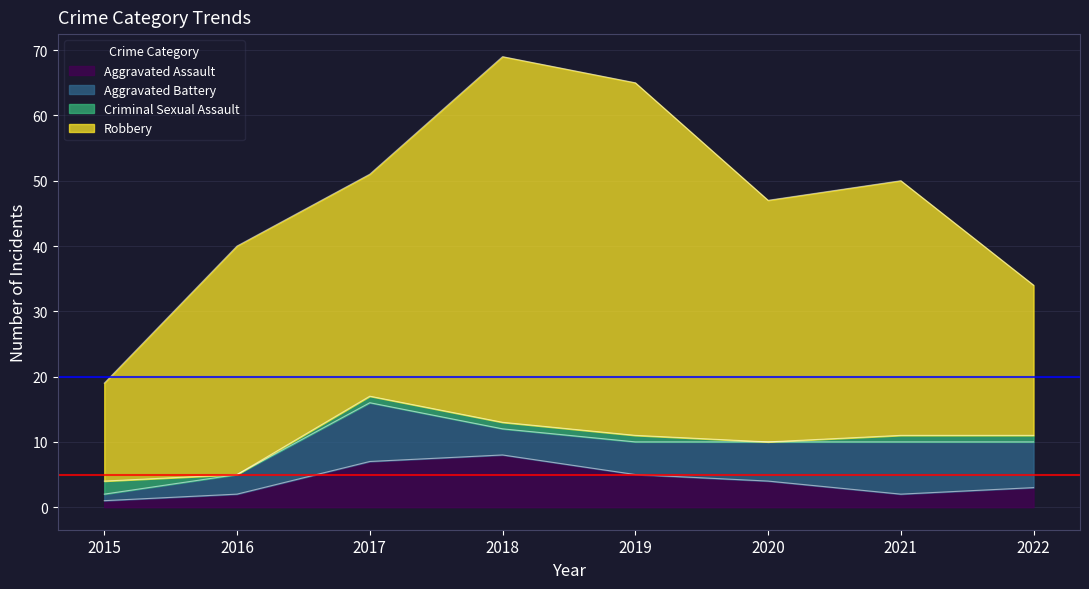

Reading left to right, transcribe all the data shown in this chart.

Aggravated Assault: 2015=1	2016=2	2017=7	2018=8	2019=5	2020=4	2021=2	2022=3
Aggravated Battery: 2015=1	2016=3	2017=9	2018=4	2019=5	2020=6	2021=8	2022=7
Criminal Sexual Assault: 2015=2	2016=0	2017=1	2018=1	2019=1	2020=0	2021=1	2022=1
Robbery: 2015=15	2016=35	2017=34	2018=56	2019=54	2020=37	2021=39	2022=23